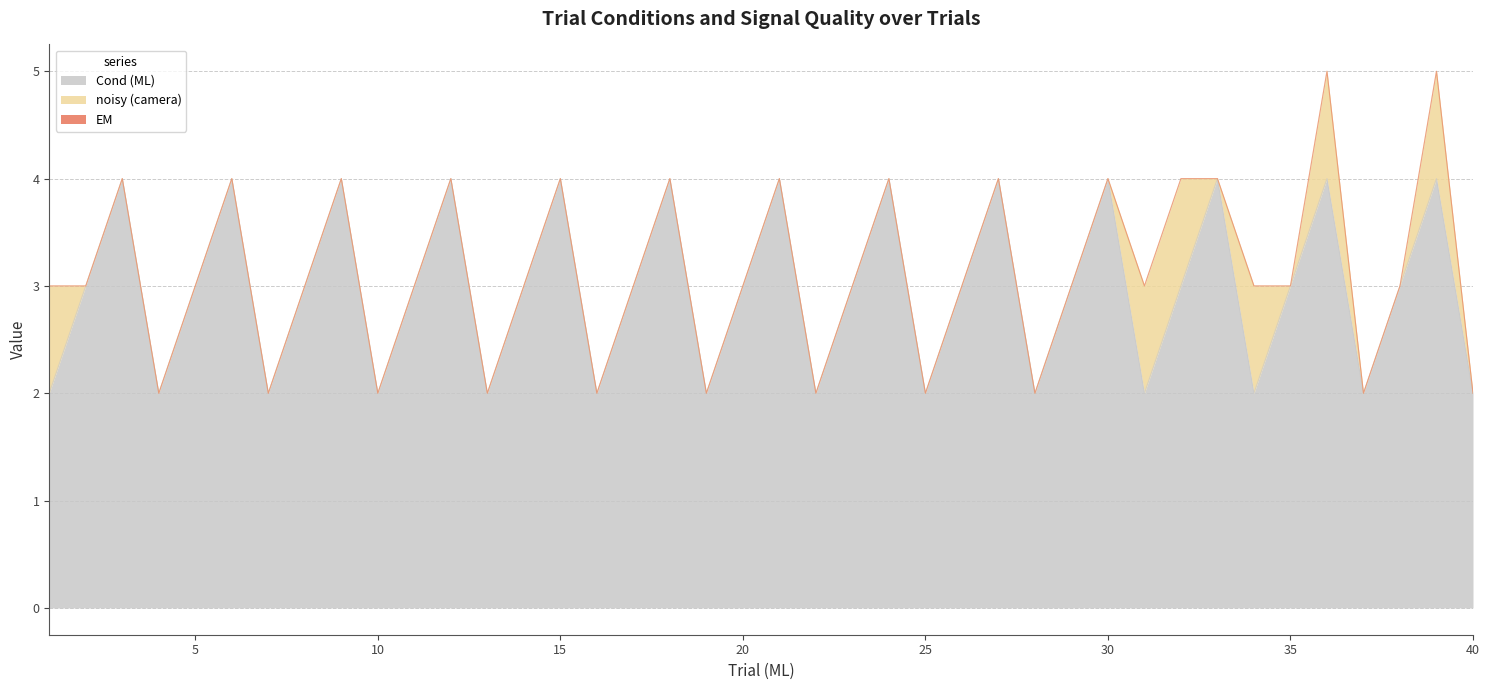

What is the total value across all series at 5?

3